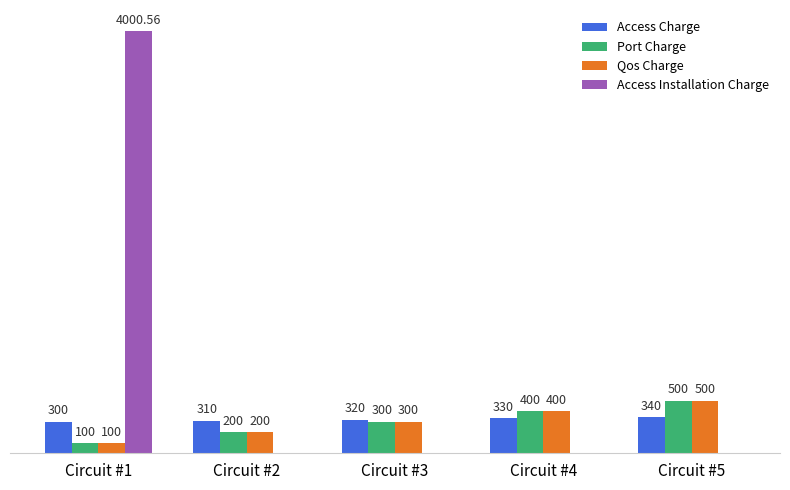

At which category is the sum across all series the highest?

Circuit #1